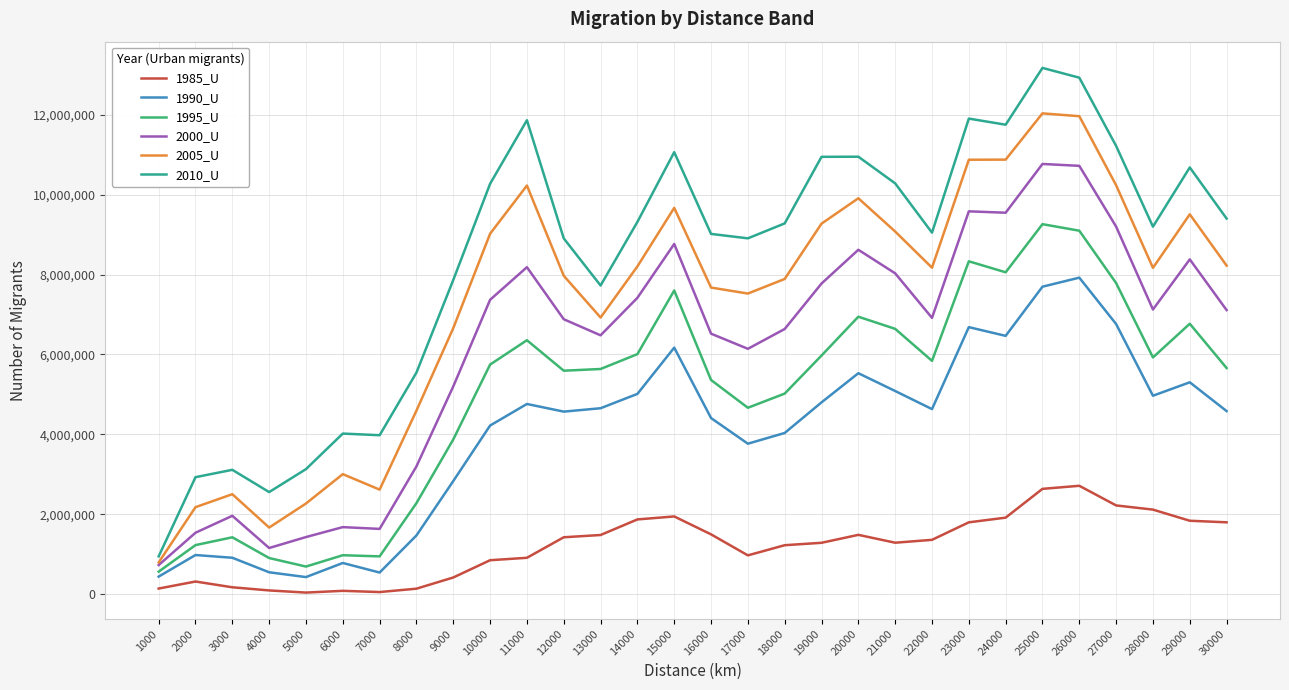

What is the difference between the 2005_U values at 28000 and 30000?

56424